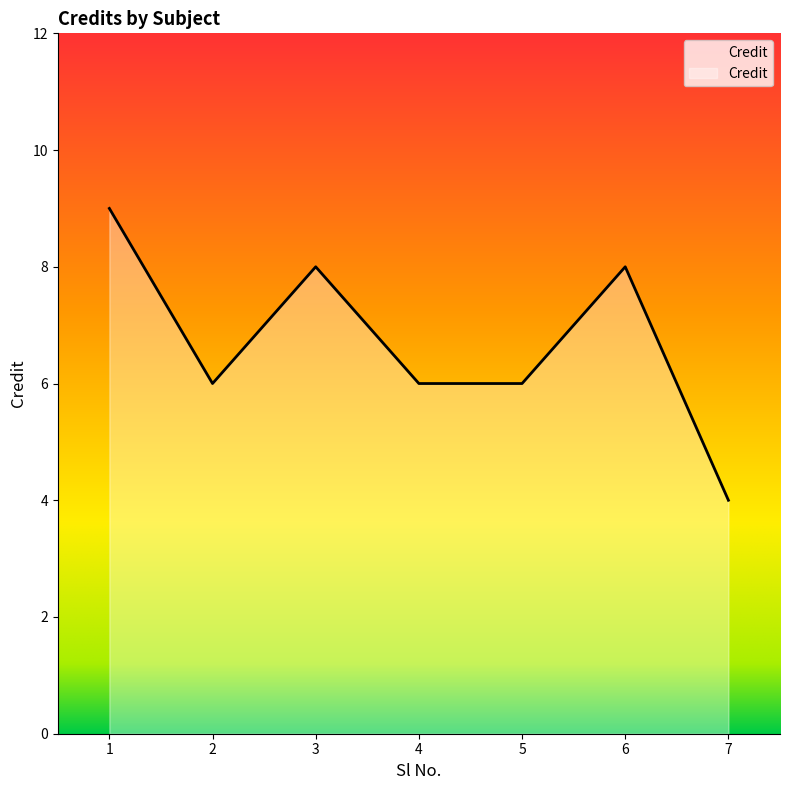

What is the difference between the values at 1 and 5?

3